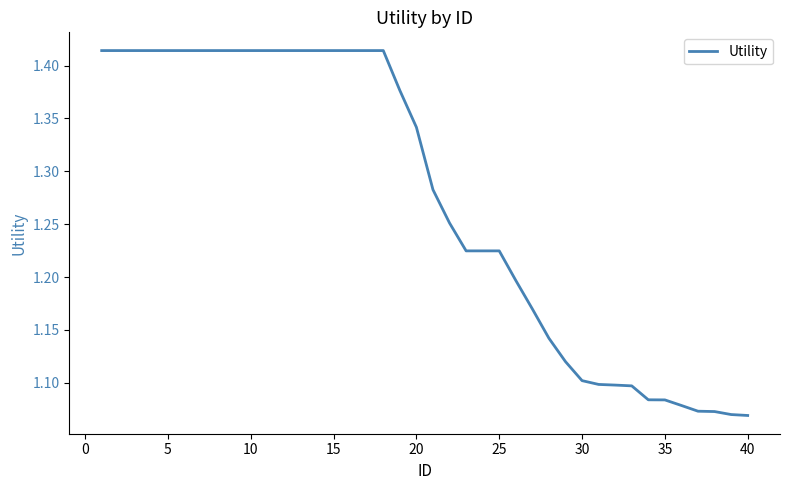

What is the difference between the maximum and minimum values?

0.3